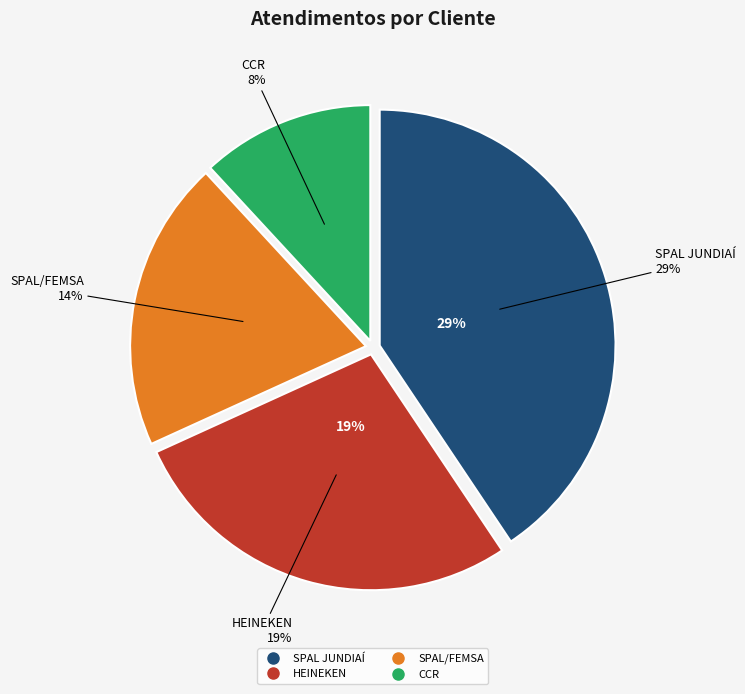

Does CCR represent more than half of the total?

No